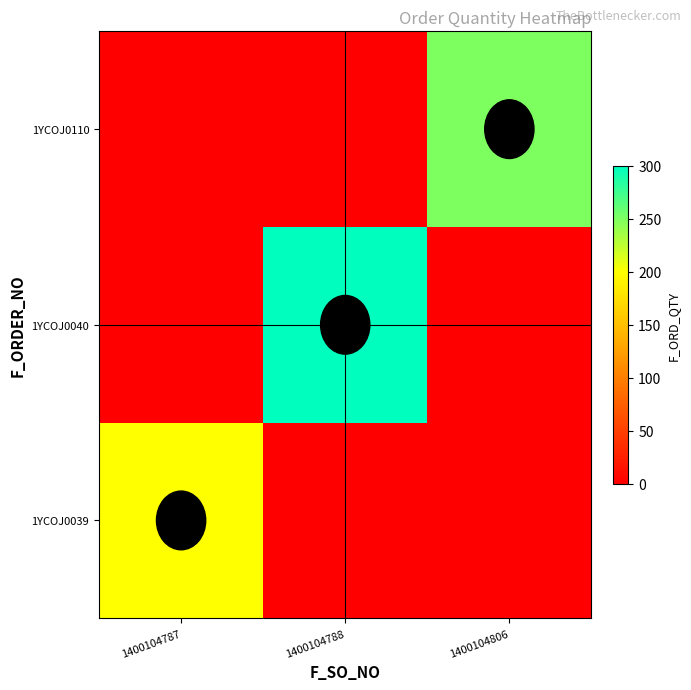

What is the greatest value displayed?

300